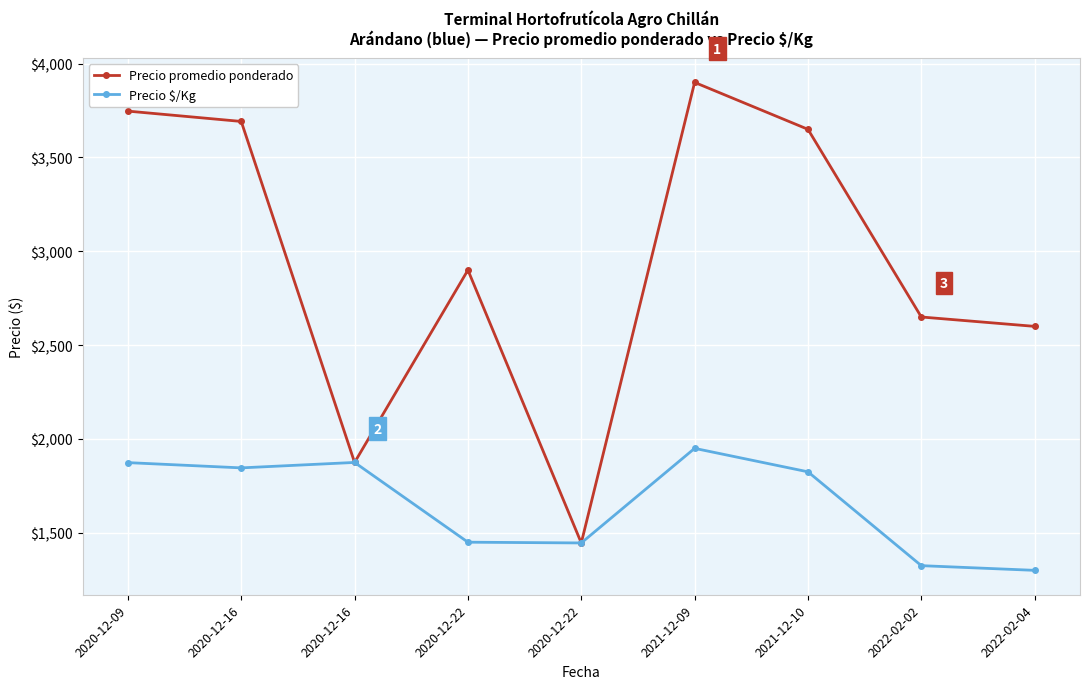

What are all the series names shown in the legend?

Precio promedio ponderado, Precio $/Kg